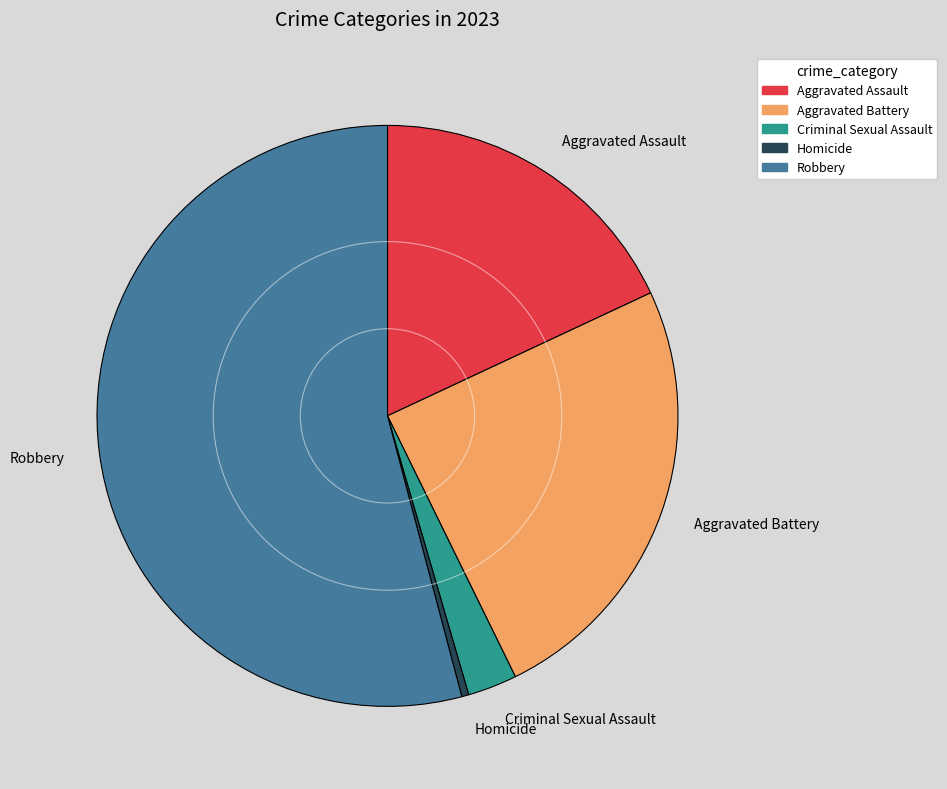

Is the sum of Aggravated Assault and Aggravated Battery greater than half?

No